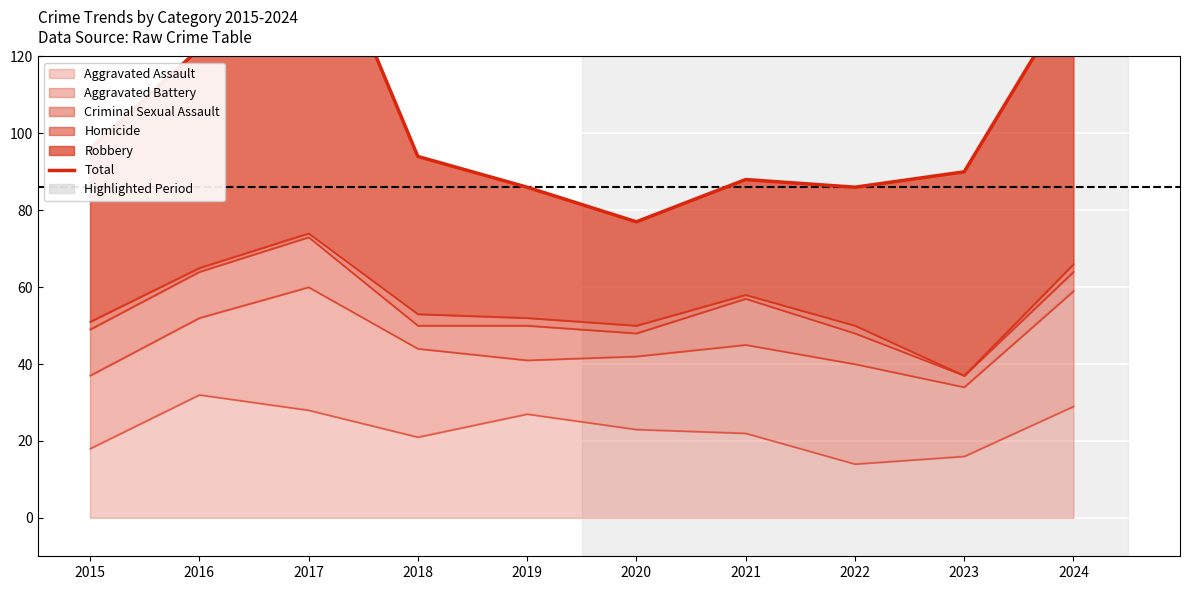

Count the number of values greater than 94.

4